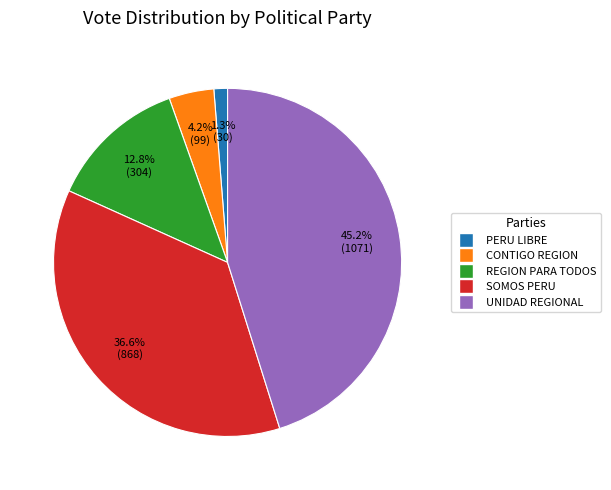

Count the number of slices in the pie.

5